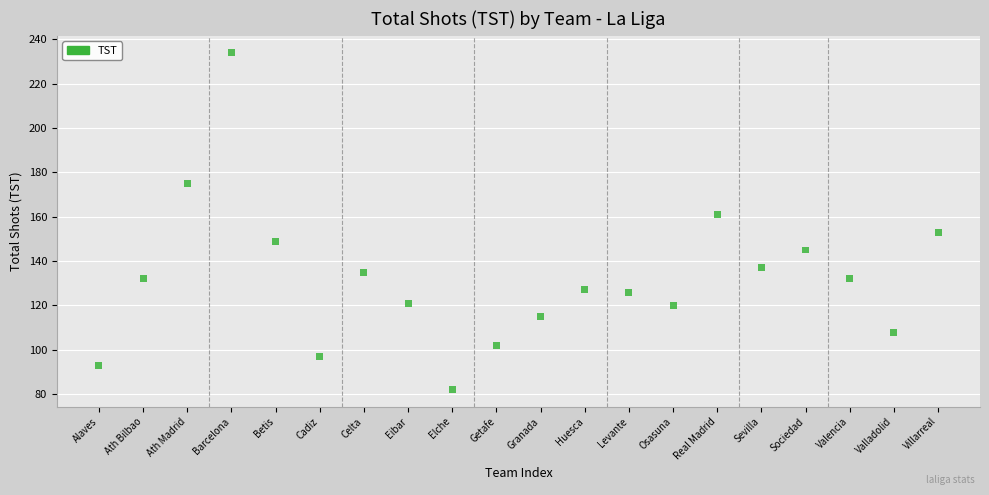

What Y value in the scatter plot is closest to 158?

161